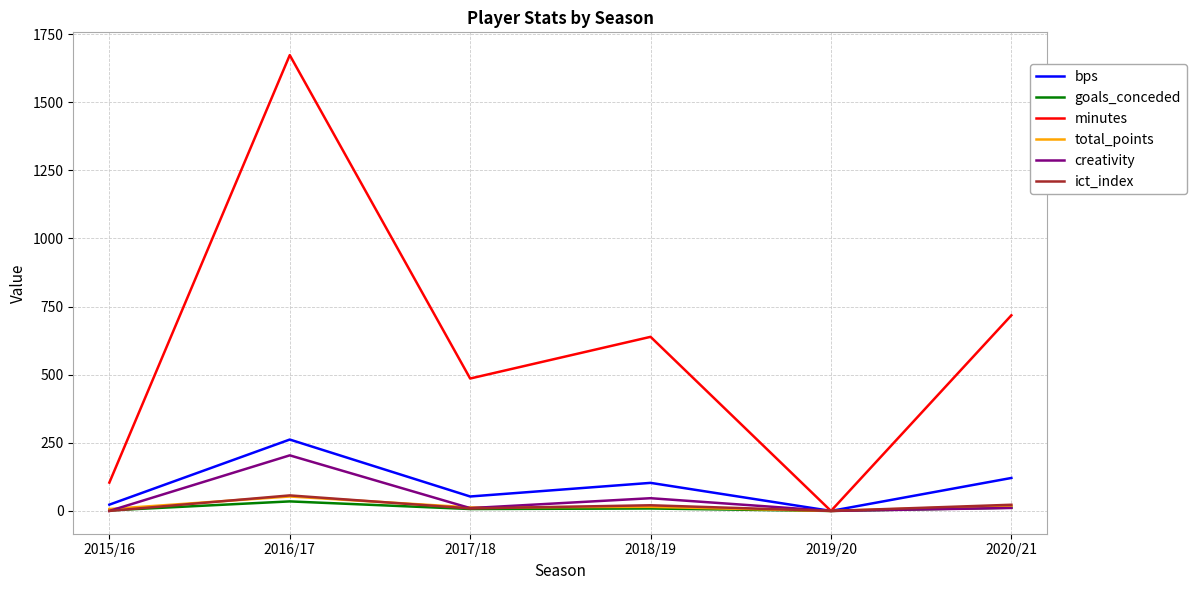

The value of minutes at 2018/19 is 935.2. True or false?

False